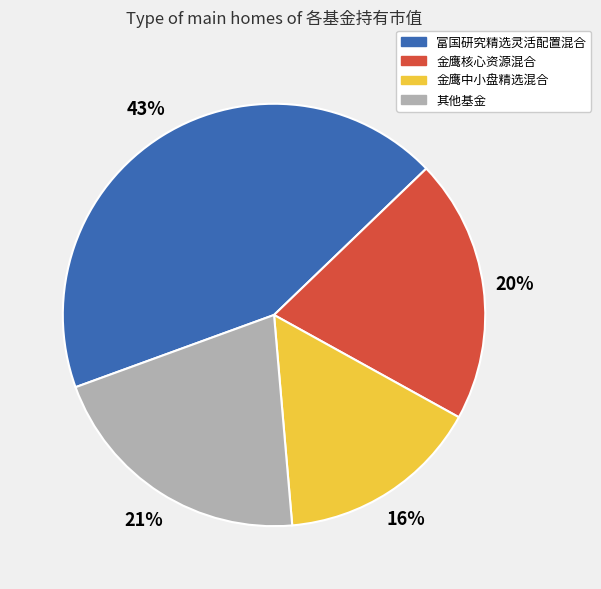

How many slices are in this pie chart?

4